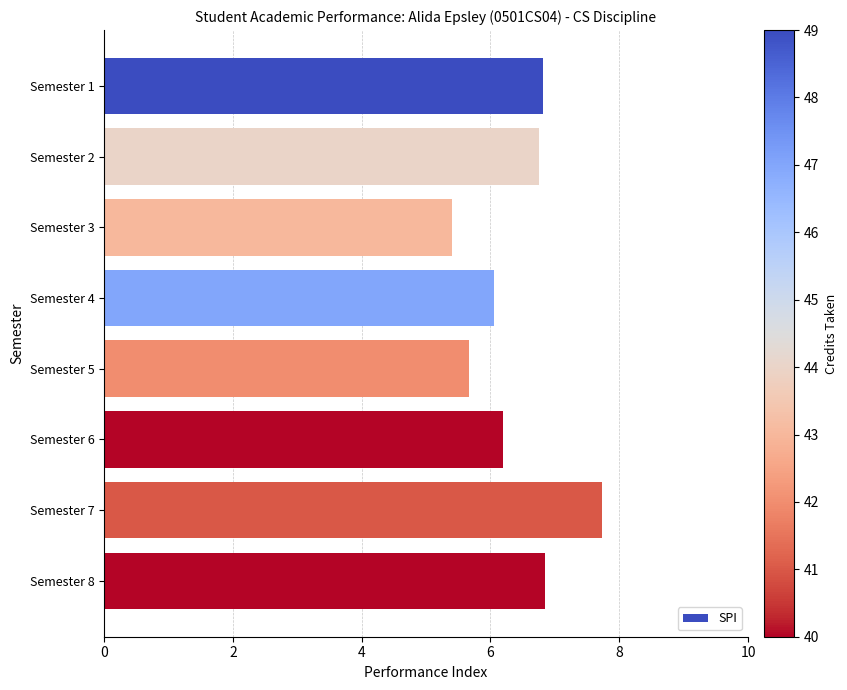

What is the difference between the second highest and second lowest values?

1.2